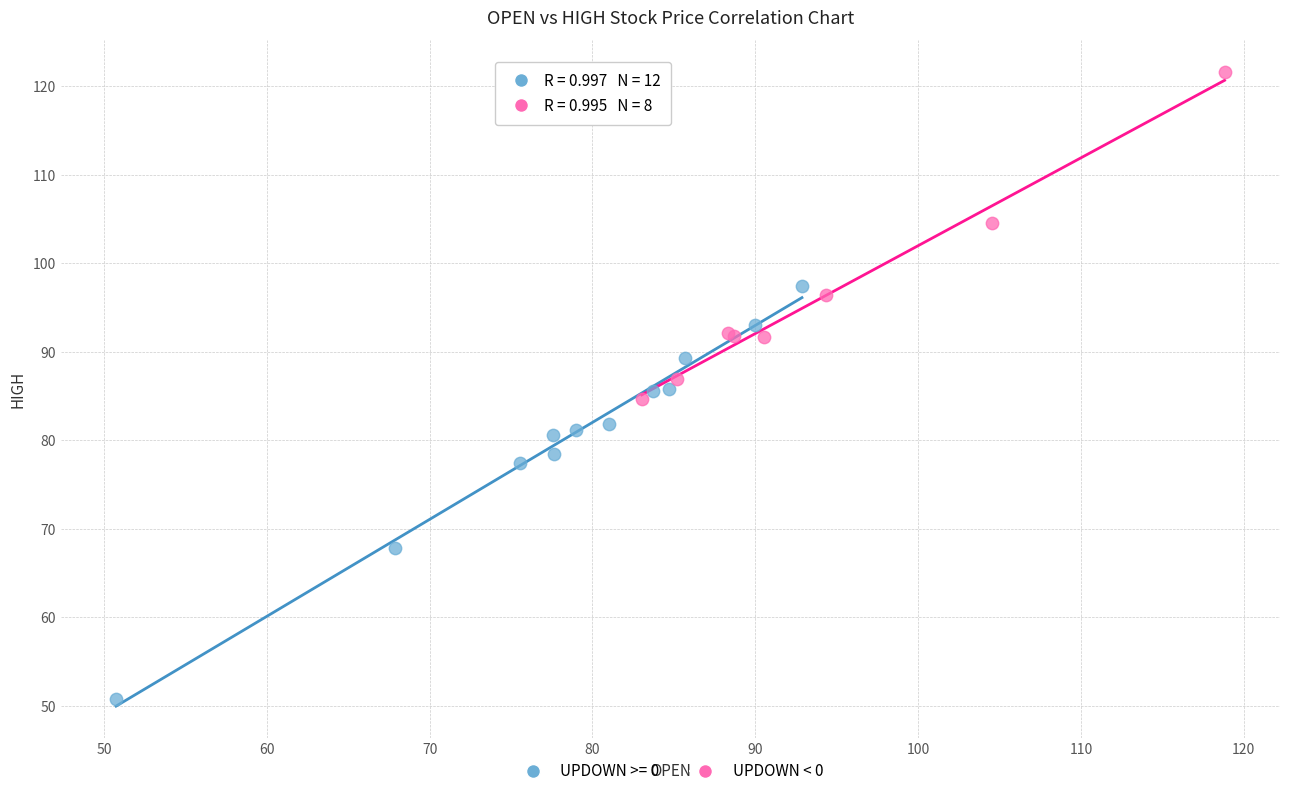

Which series has the largest Y range (max minus min)?

UPDOWN >= 0